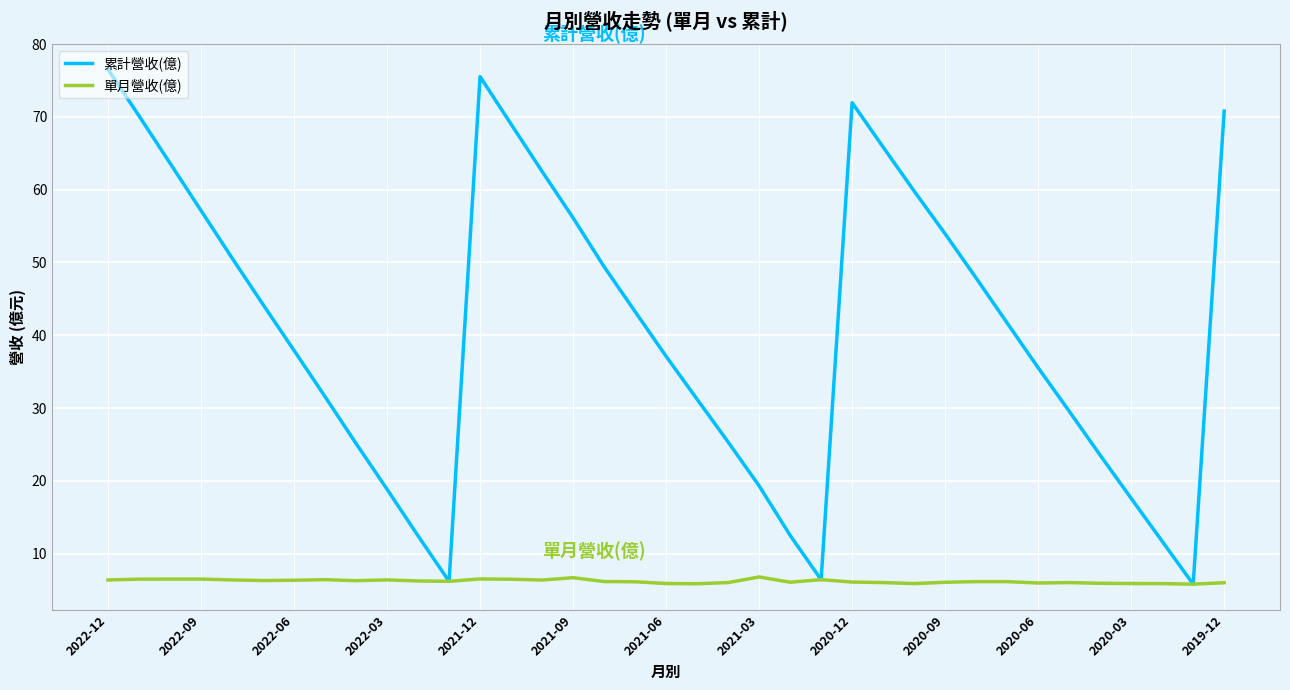

Which series has the largest total across all categories?

累計營收(億)